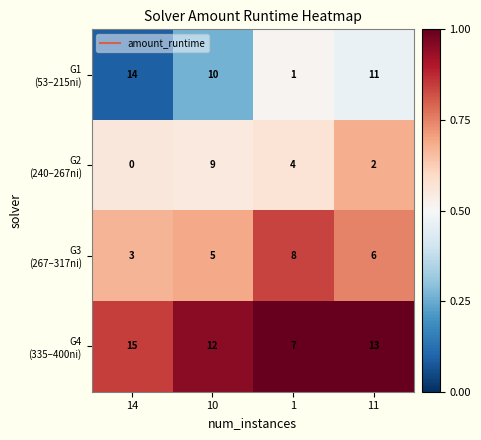

At how many categories does at least one series exceed 7?

4